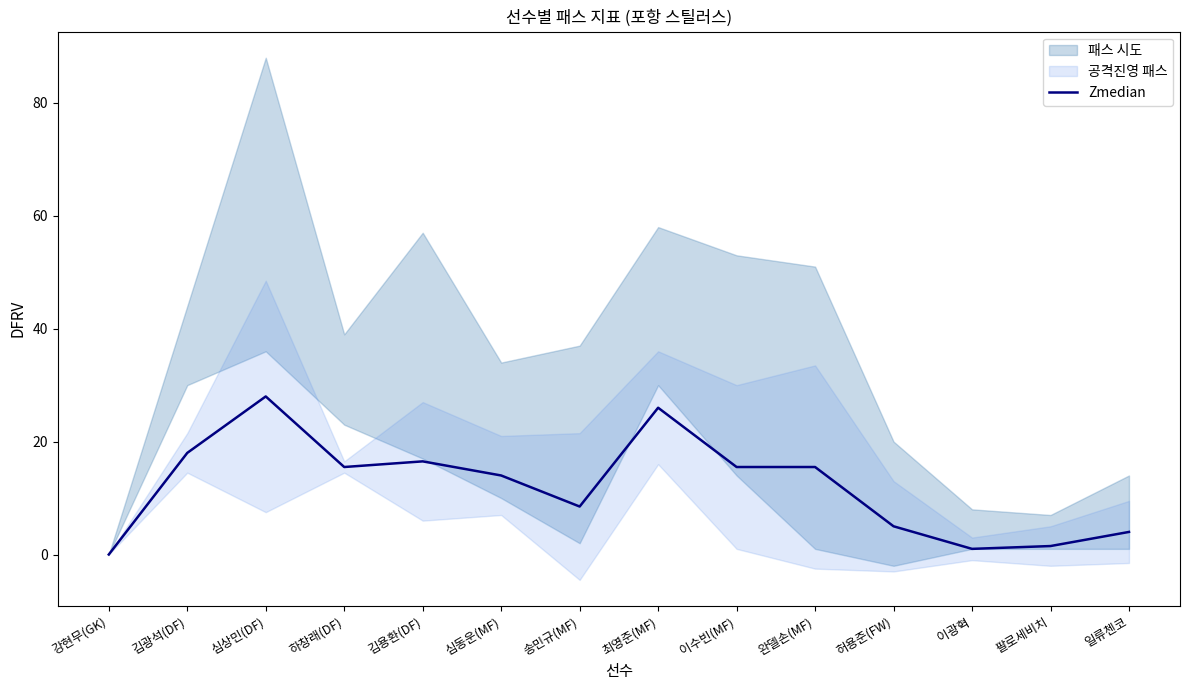

Where does the data first go above 15?

김광석(DF)